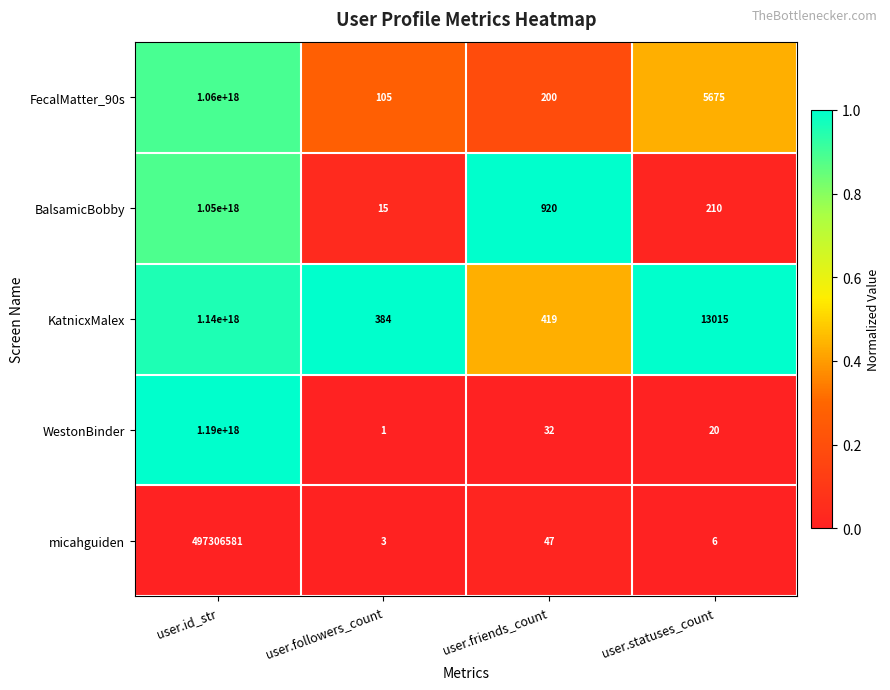

At which category does the chart reach its peak across all series?

user.id_str